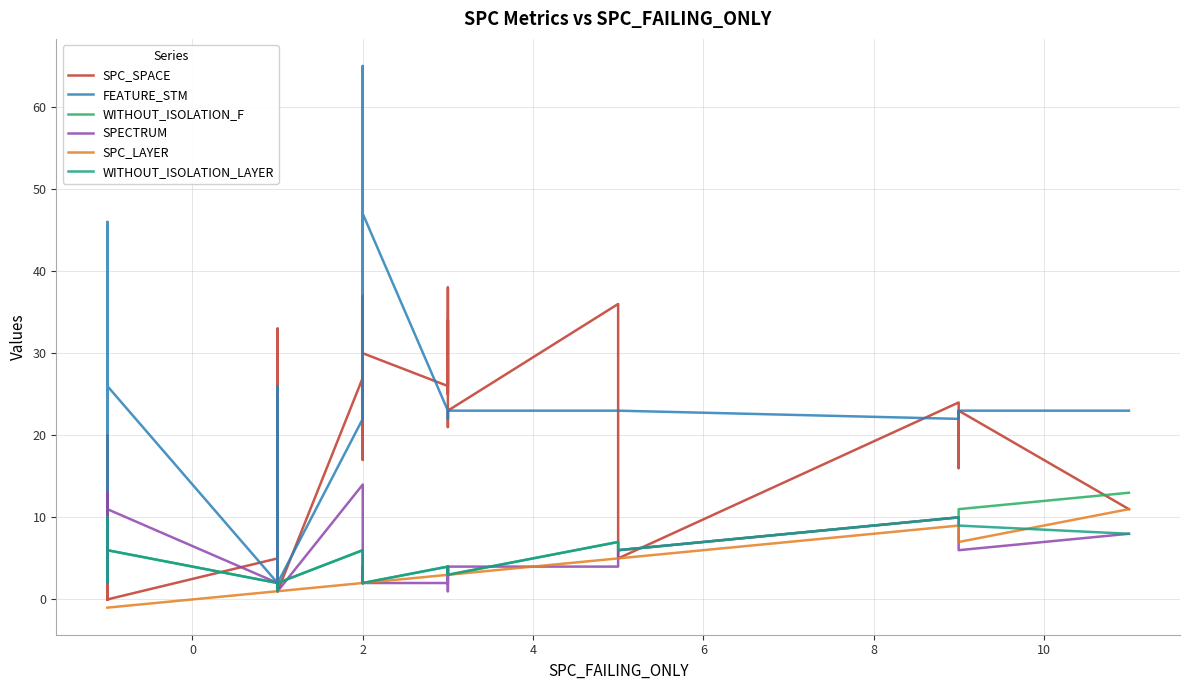

Which series has the largest total across all categories?

FEATURE_STM